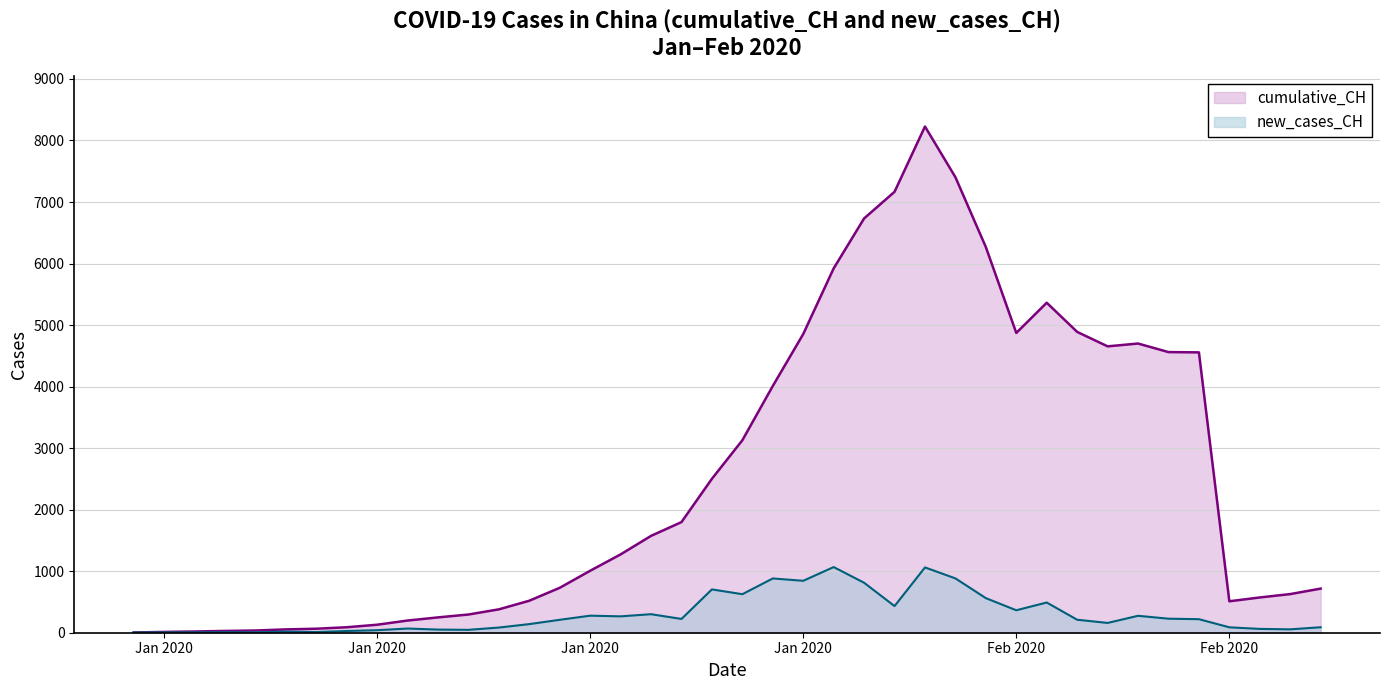

What is the maximum value for new_cases_CH?

1067